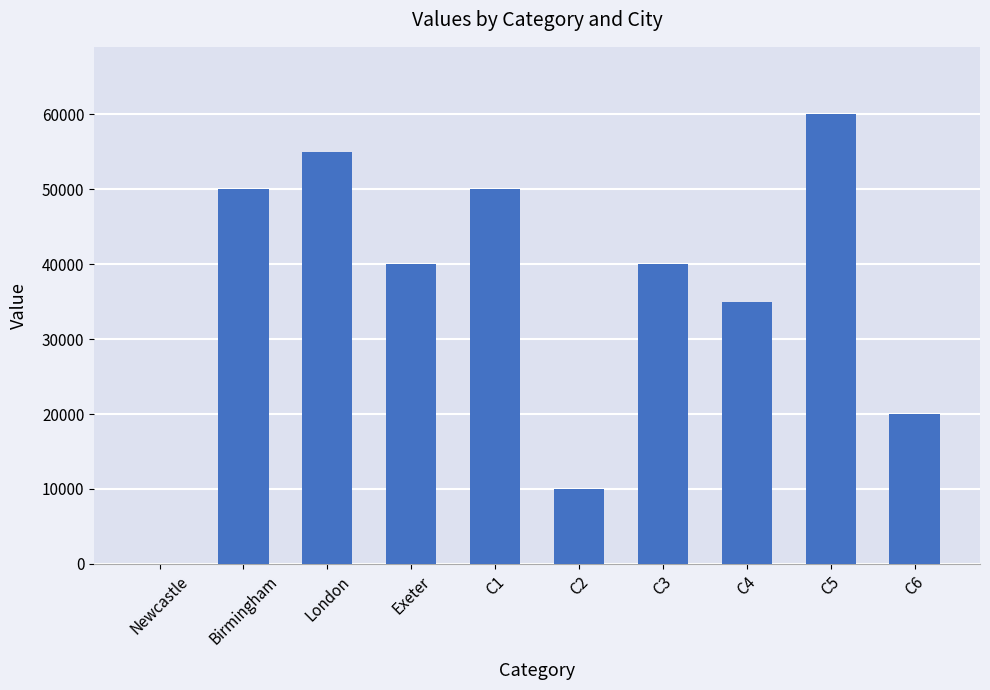

Reading right to left, extract all data points from this chart.

20000	60000	35000	40000	10000	50000	40000	55000	50000	0